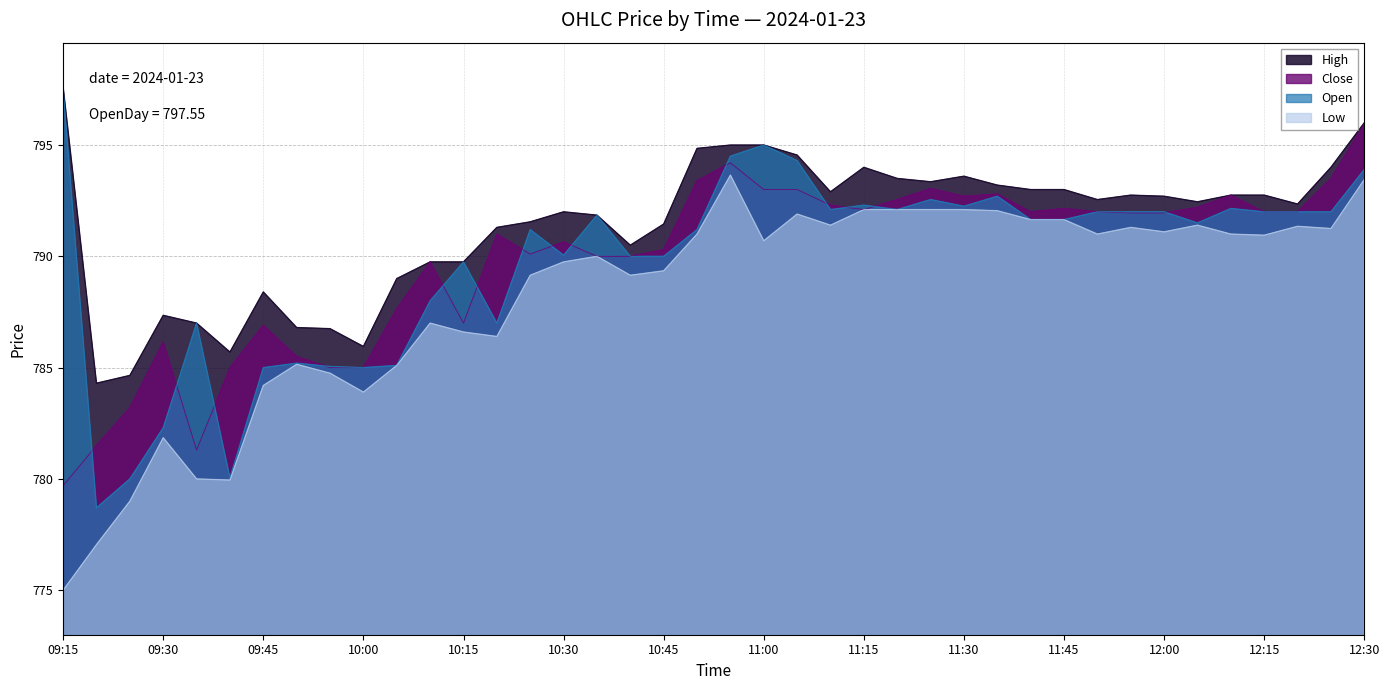

True or false: Low and High cross at least once.

False